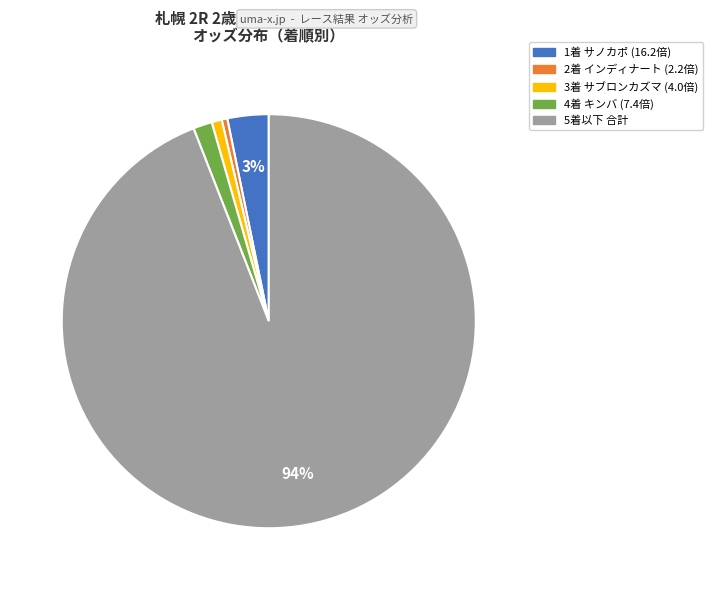

To the nearest percent, what is the average slice percentage?

20%